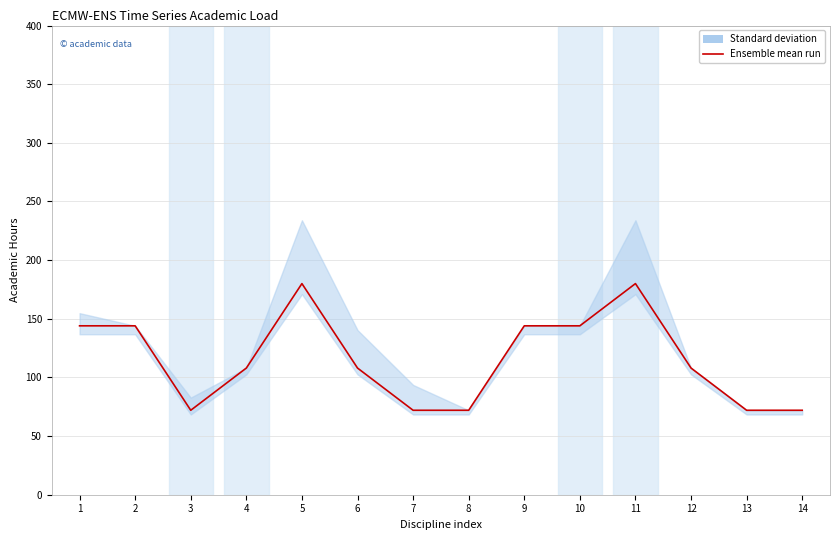

What is the smallest value displayed?

72